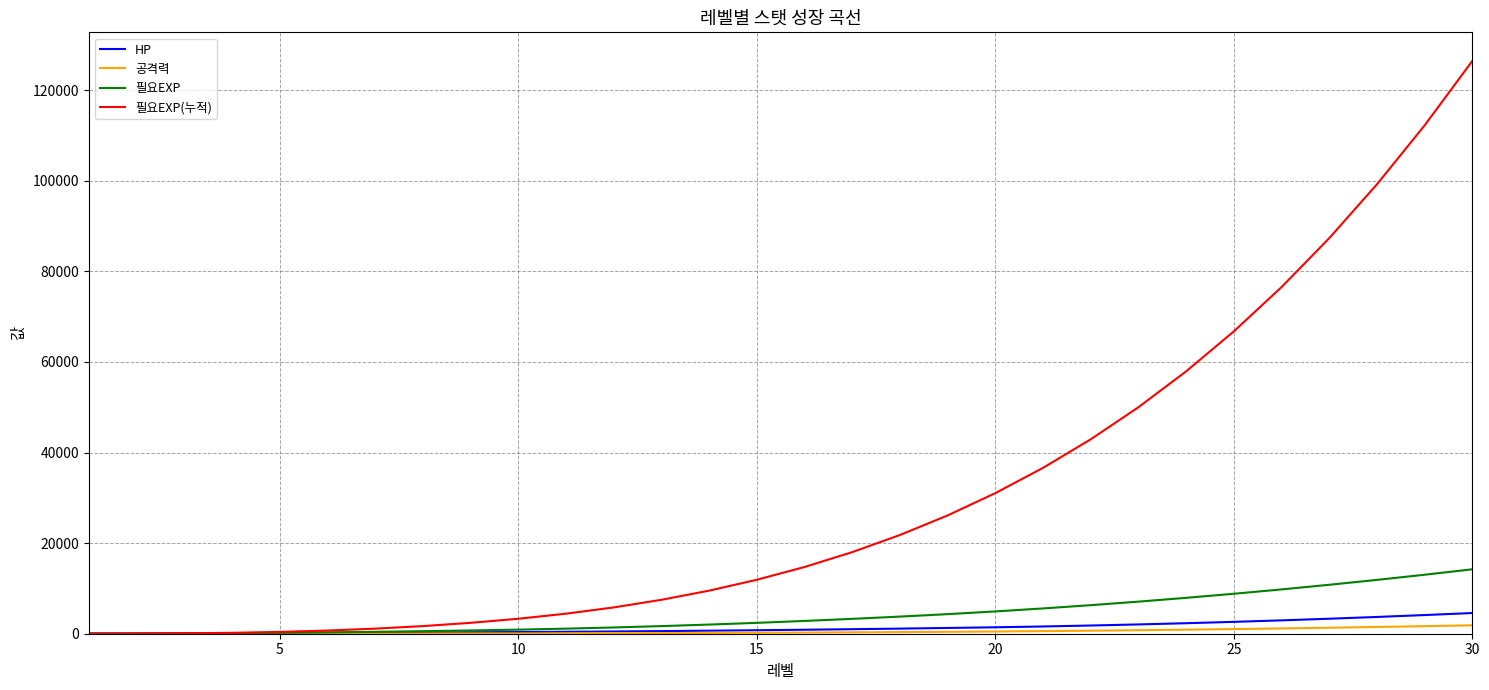

Which series has the widest spread of values?

필요EXP(누적)